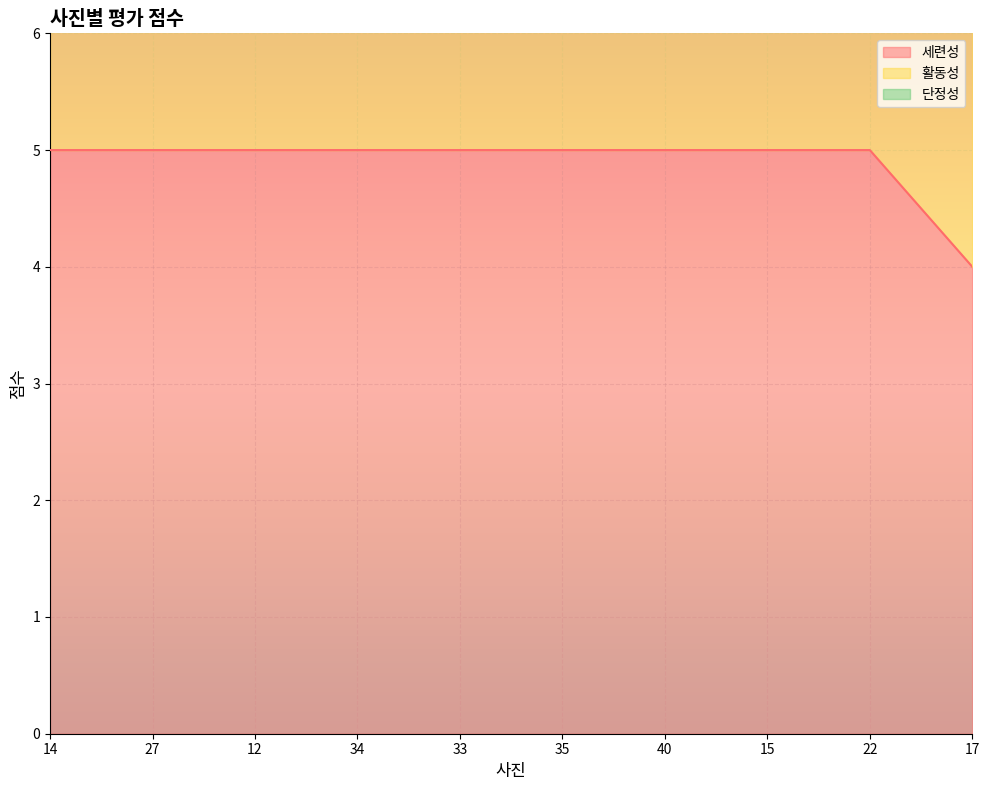

Which has a higher value, 40 or 12?

40